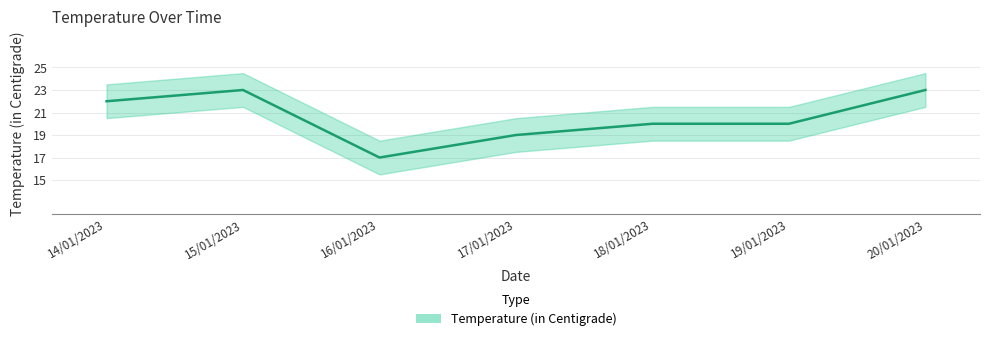

Reading left to right, what are all the values shown in this chart?

14/01/2023=22	15/01/2023=23	16/01/2023=17	17/01/2023=19	18/01/2023=20	19/01/2023=20	20/01/2023=23